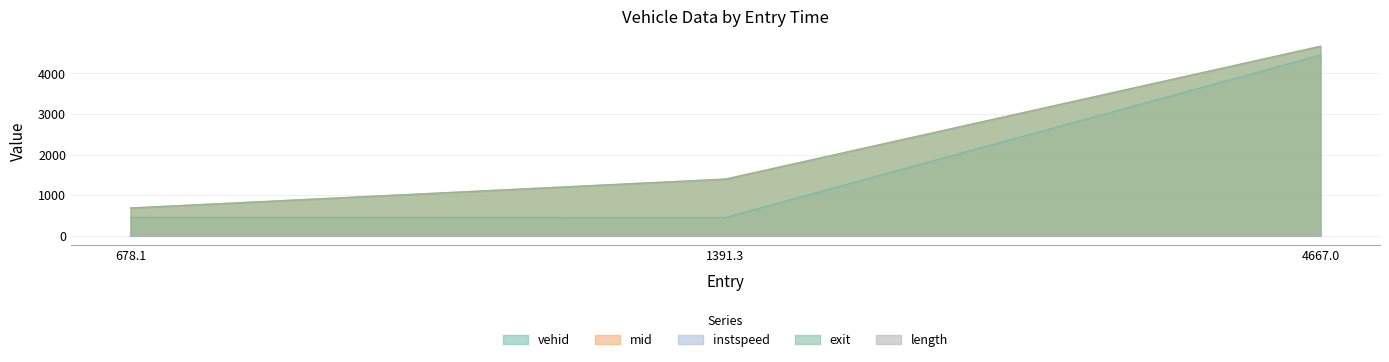

Which series has the largest range (max minus min)?

vehid